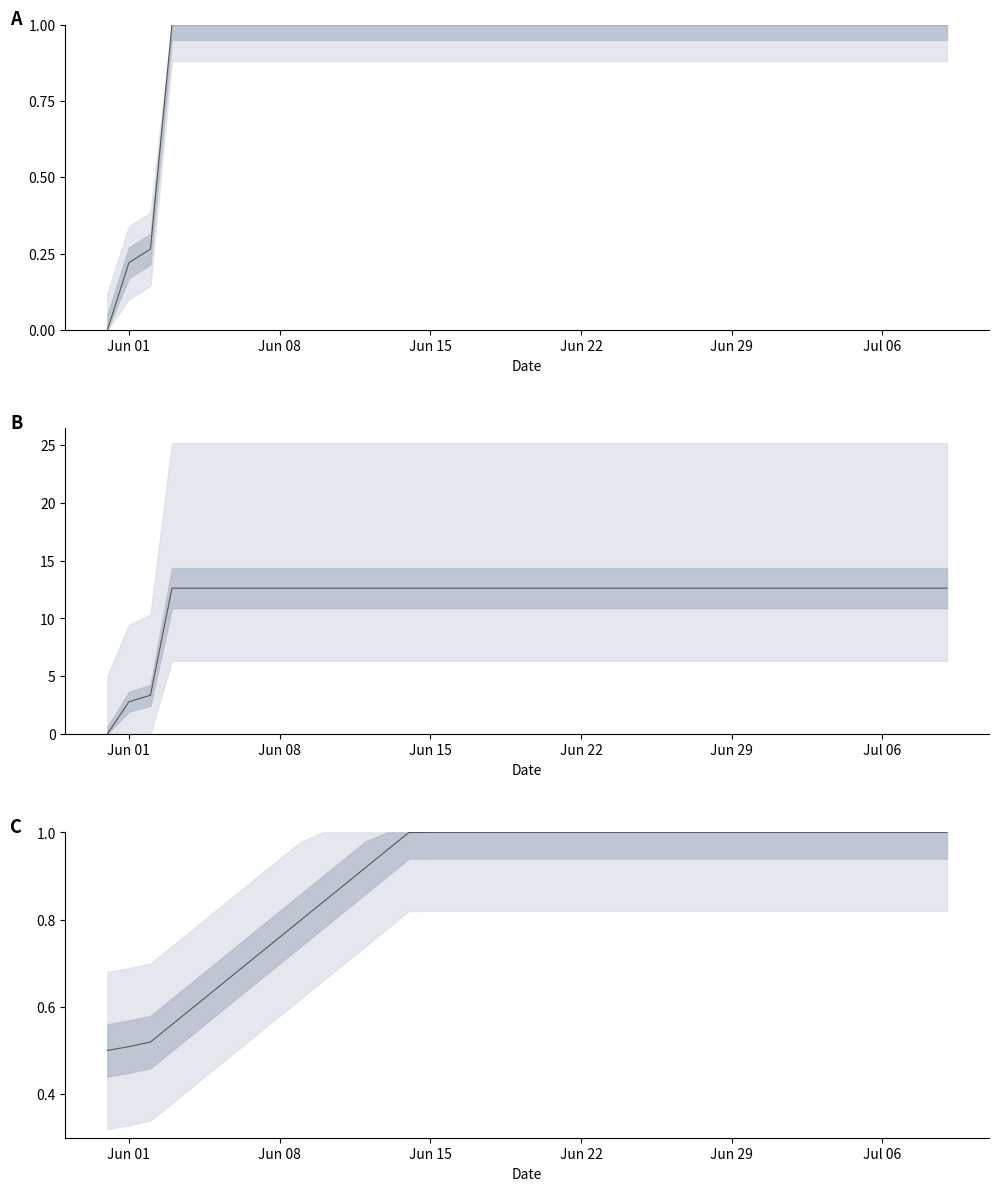

Rank the categories by value from lowest to highest.

2020-05-31, 2020-06-01, 2020-06-02, 2020-06-03, 2020-06-04, 2020-06-05, 2020-06-06, 2020-06-07, 2020-06-08, 2020-06-09, 2020-06-10, 2020-06-11, 2020-06-12, 2020-06-13, 2020-06-14, 2020-06-15, 2020-06-16, 2020-06-17, 2020-06-18, 2020-06-19, 2020-06-20, 2020-06-21, 2020-06-22, 2020-06-23, 2020-06-24, 2020-06-25, 2020-06-26, 2020-06-27, 2020-06-28, 2020-06-29, 2020-06-30, 2020-07-01, 2020-07-02, 2020-07-03, 2020-07-04, 2020-07-05, 2020-07-06, 2020-07-07, 2020-07-08, 2020-07-09